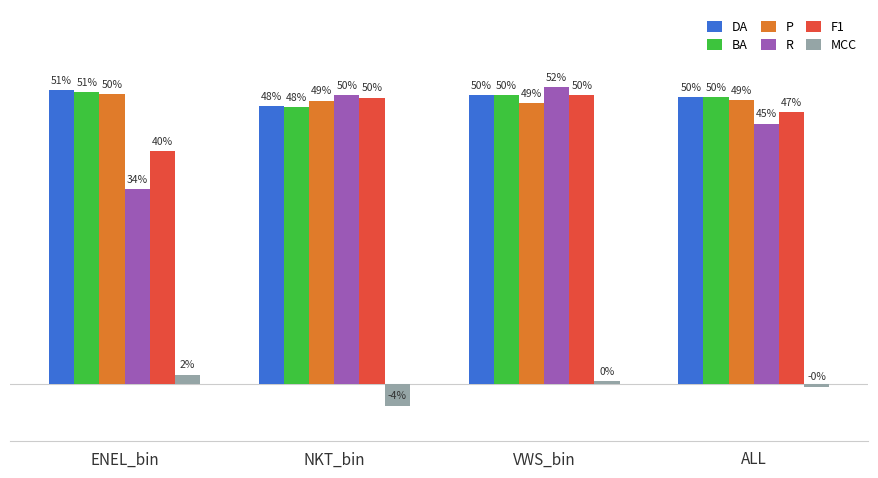

What are all the series names shown in the legend?

DA, BA, P, R, F1, MCC